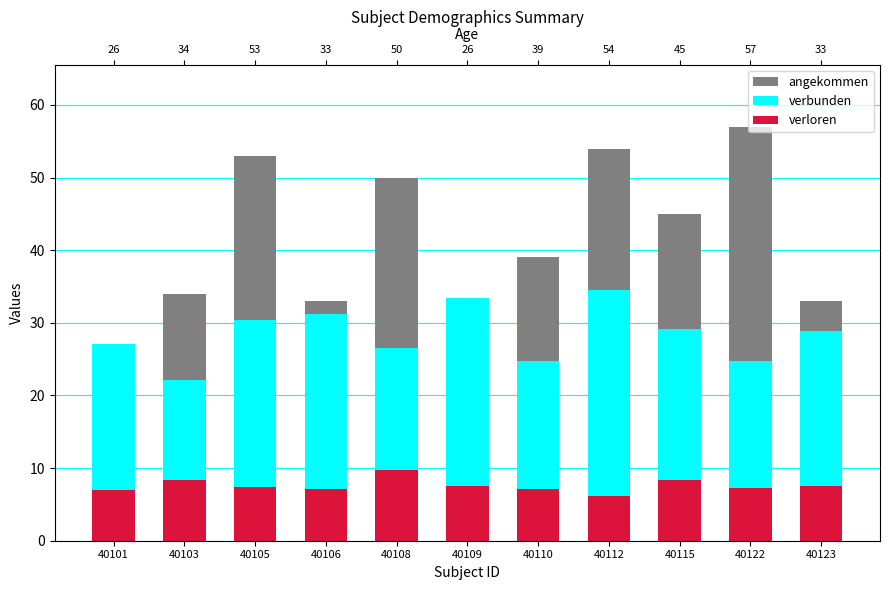

What is the total value across all series at 40109?

67.0